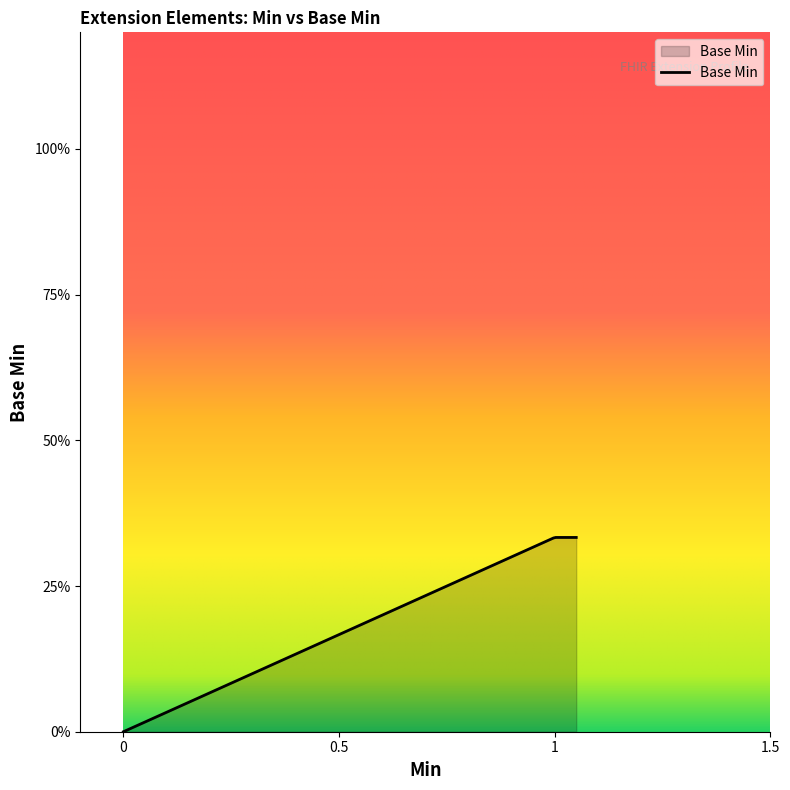

Does the chart have visible grid lines?

No